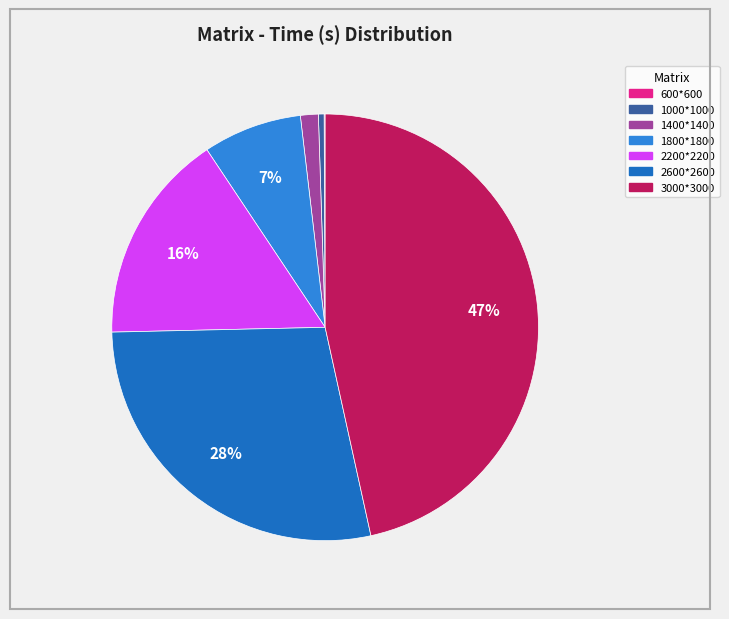

Is there any slice that represents more than half of the pie?

No